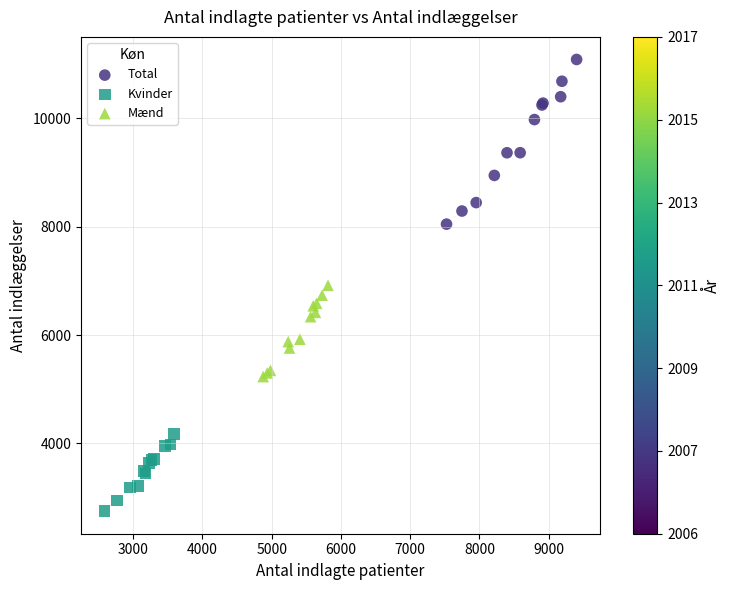

Which series has the widest spread of Y values?

Total